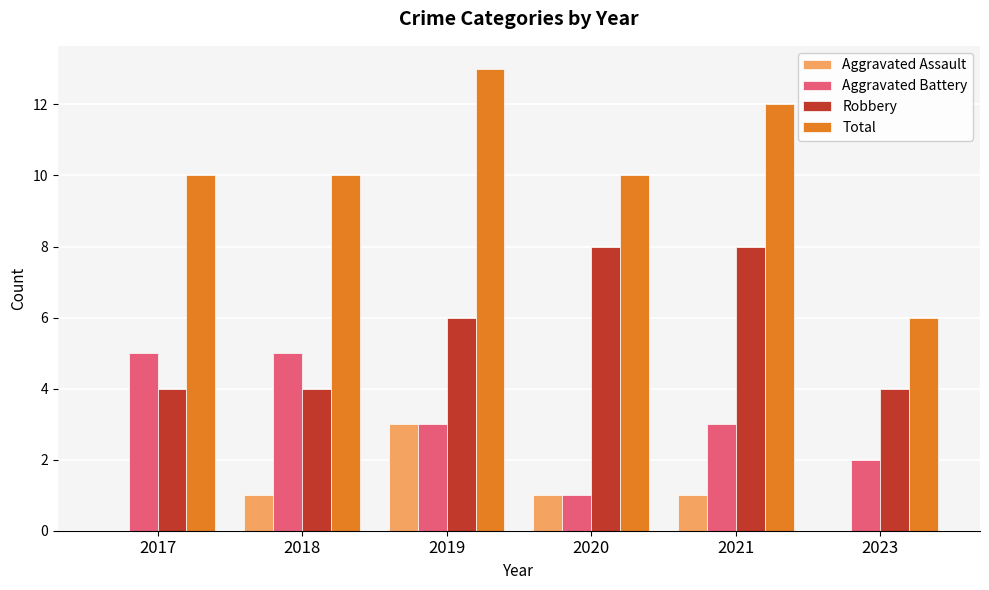

Reading left to right, transcribe all the data shown in this chart.

Aggravated Assault: 2017=0	2018=1	2019=3	2020=1	2021=1	2023=0
Aggravated Battery: 2017=5	2018=5	2019=3	2020=1	2021=3	2023=2
Robbery: 2017=4	2018=4	2019=6	2020=8	2021=8	2023=4
Total: 2017=10	2018=10	2019=13	2020=10	2021=12	2023=6